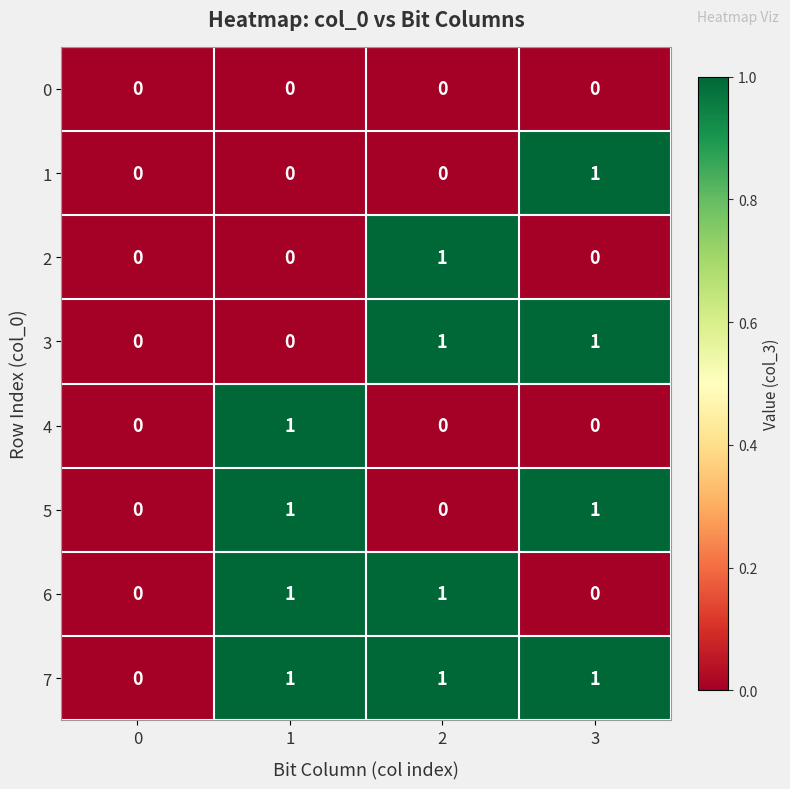

What is the total value across all series at 1?

4